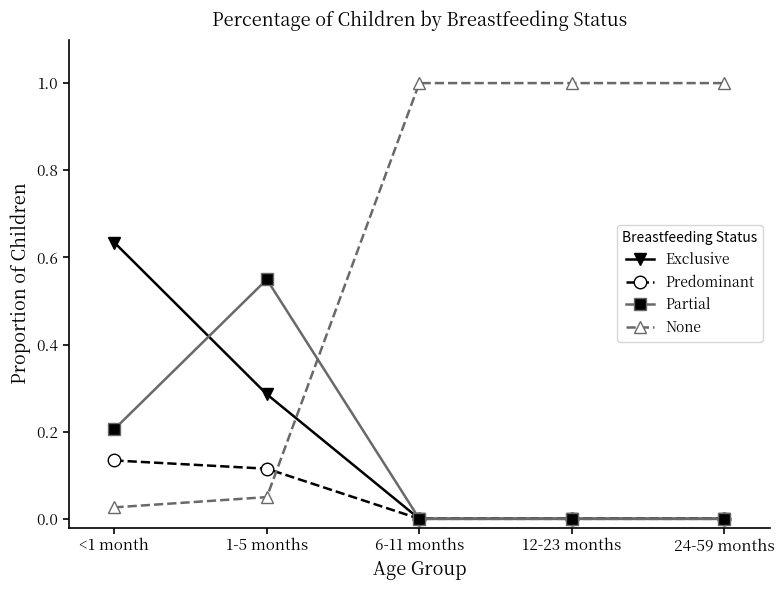

Does the chart have visible grid lines?

No